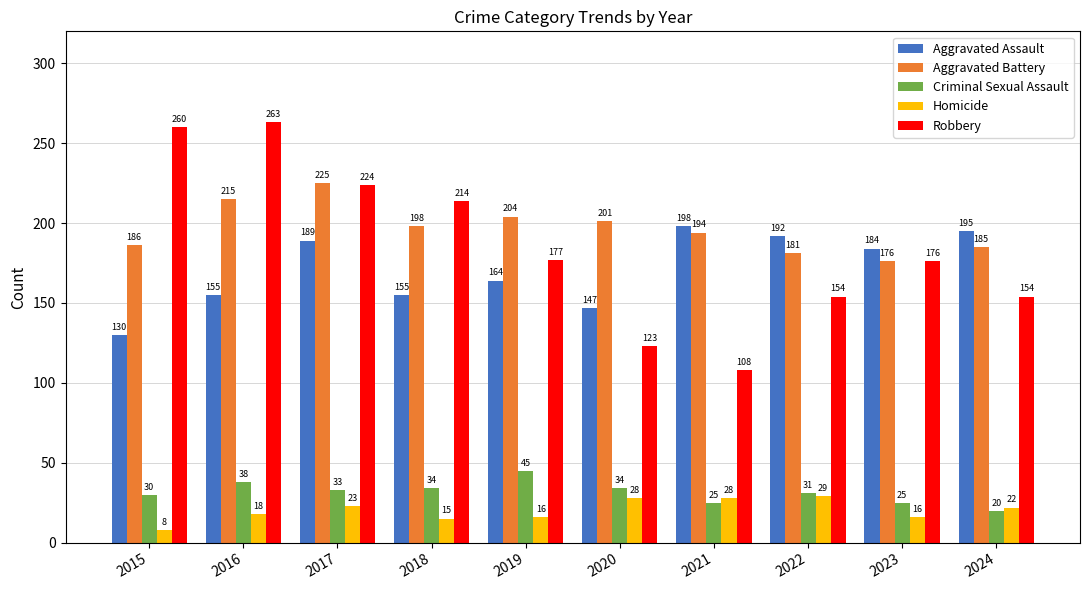

What is the spread (max minus min) of values at 2021?

173